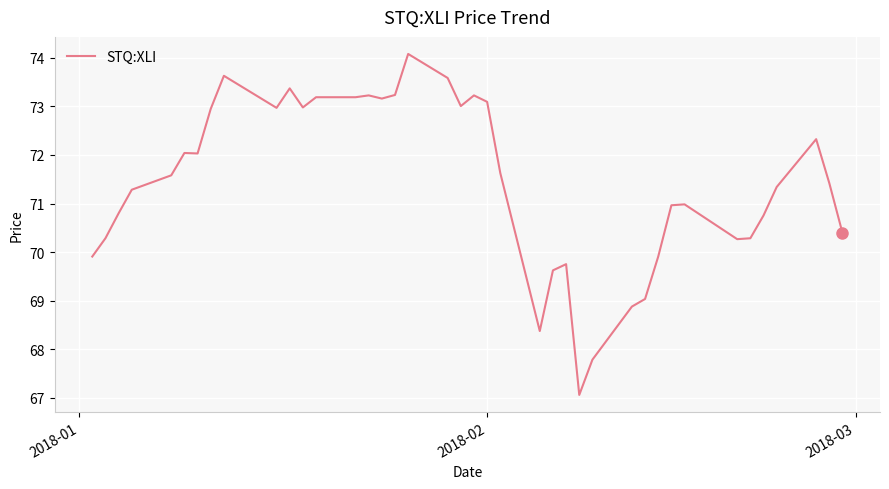

What is the greatest value displayed?

74.1